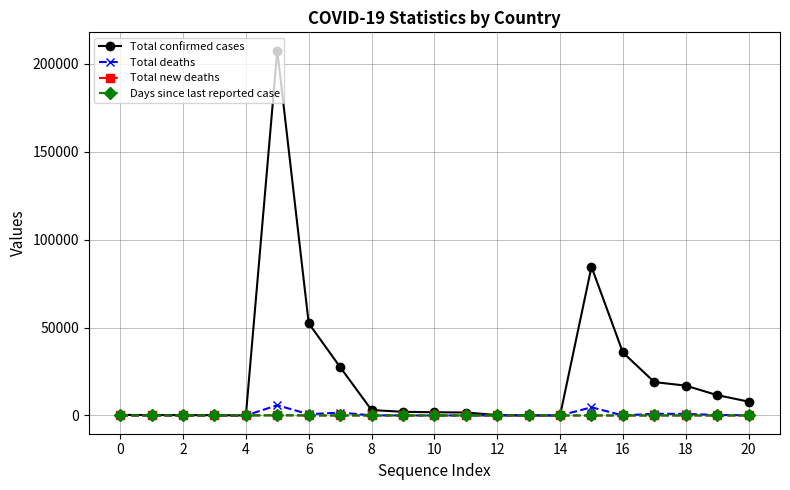

True or false: Days since last reported case has more than 1 points higher than both neighbors.

True